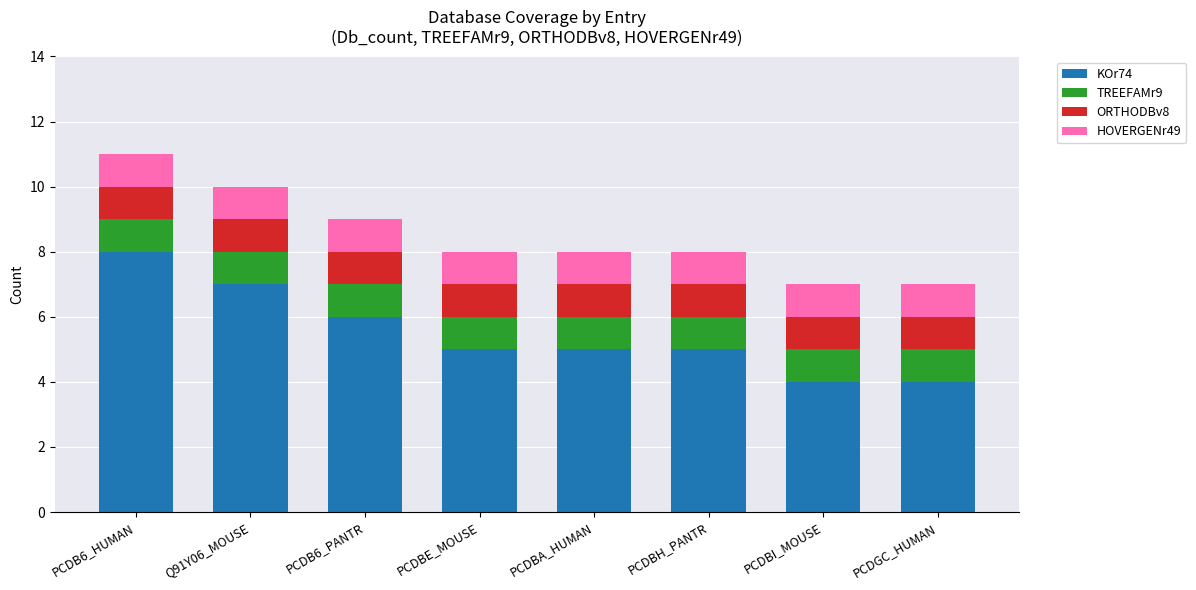

Is it true that KOr74 equals 5 at PCDBE_MOUSE?

True